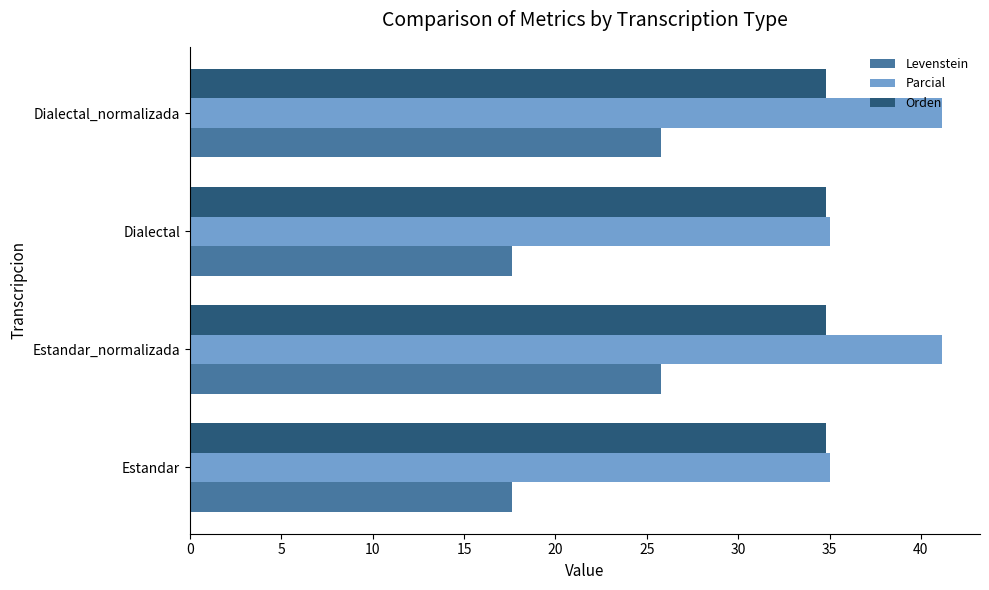

What is the spread (max minus min) of values at Dialectal_normalizada?

15.4